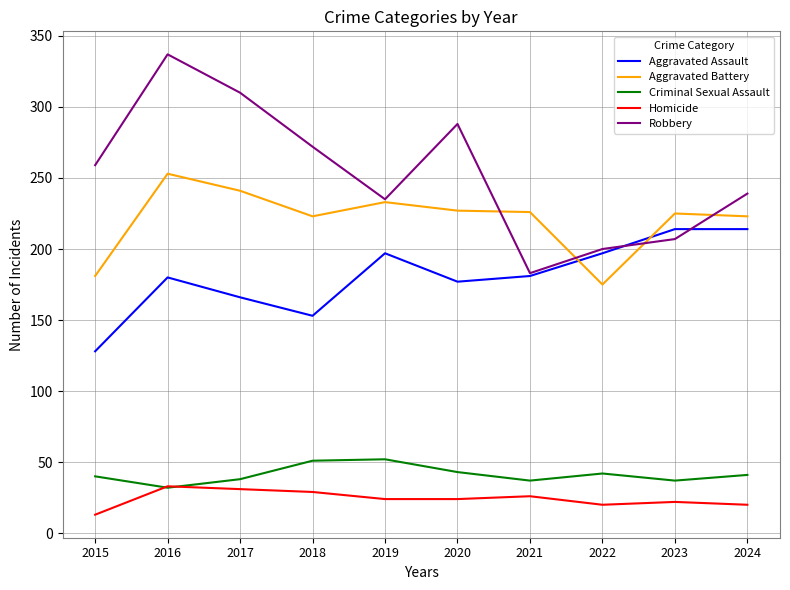

What is the highest value of the Criminal Sexual Assault series?

52